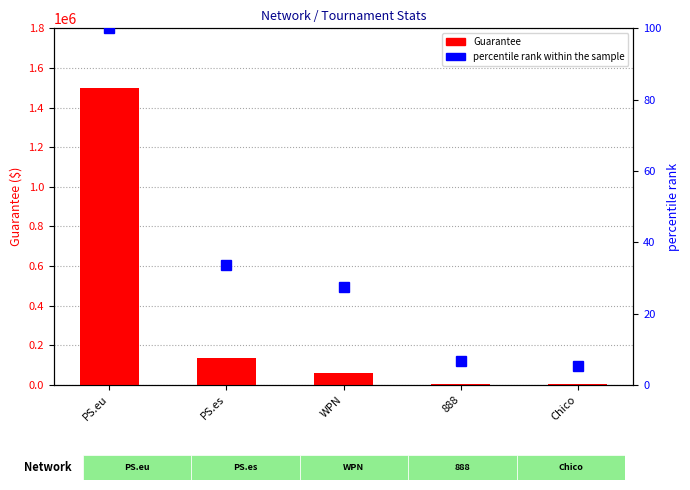

The percentile rank within the sample series shows 59.4 at PS.eu. True or false?

False